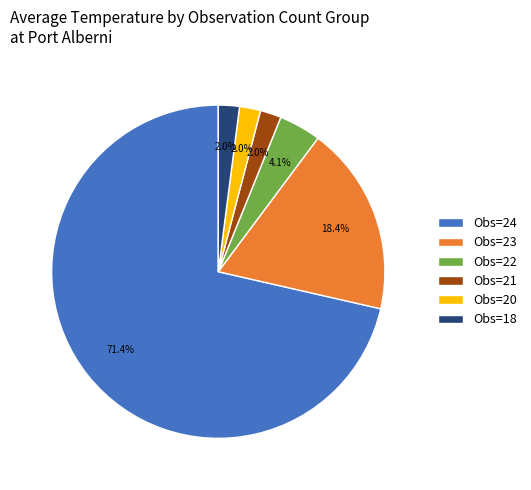

Combined, do Obs=18 and Obs=24 account for over 50%?

Yes